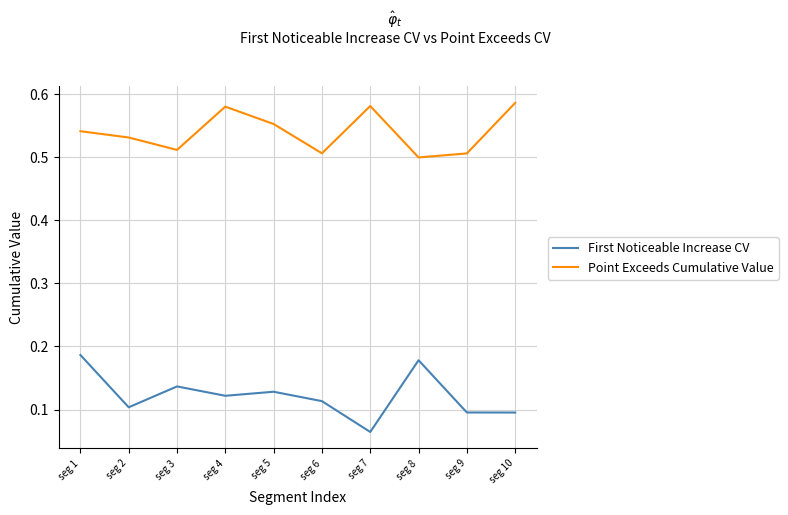

Rank the series by their average value, from highest to lowest.

Point Exceeds Cumulative Value, First Noticeable Increase CV